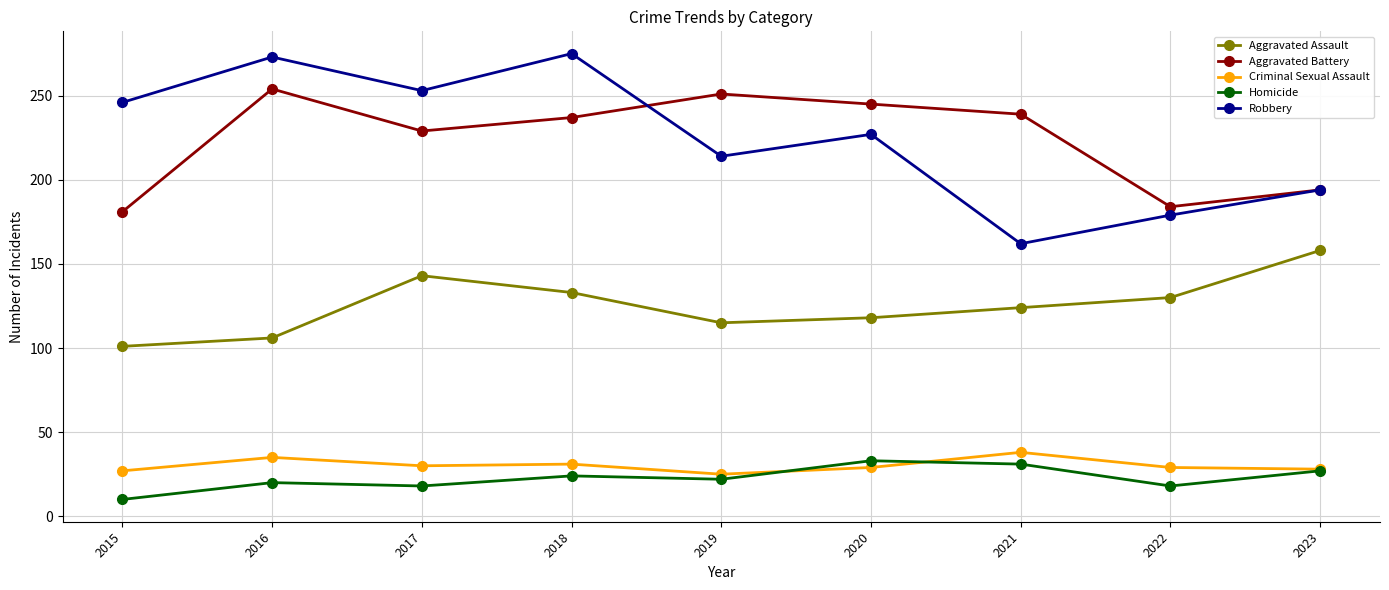

What is the average value of the Aggravated Assault series?

125